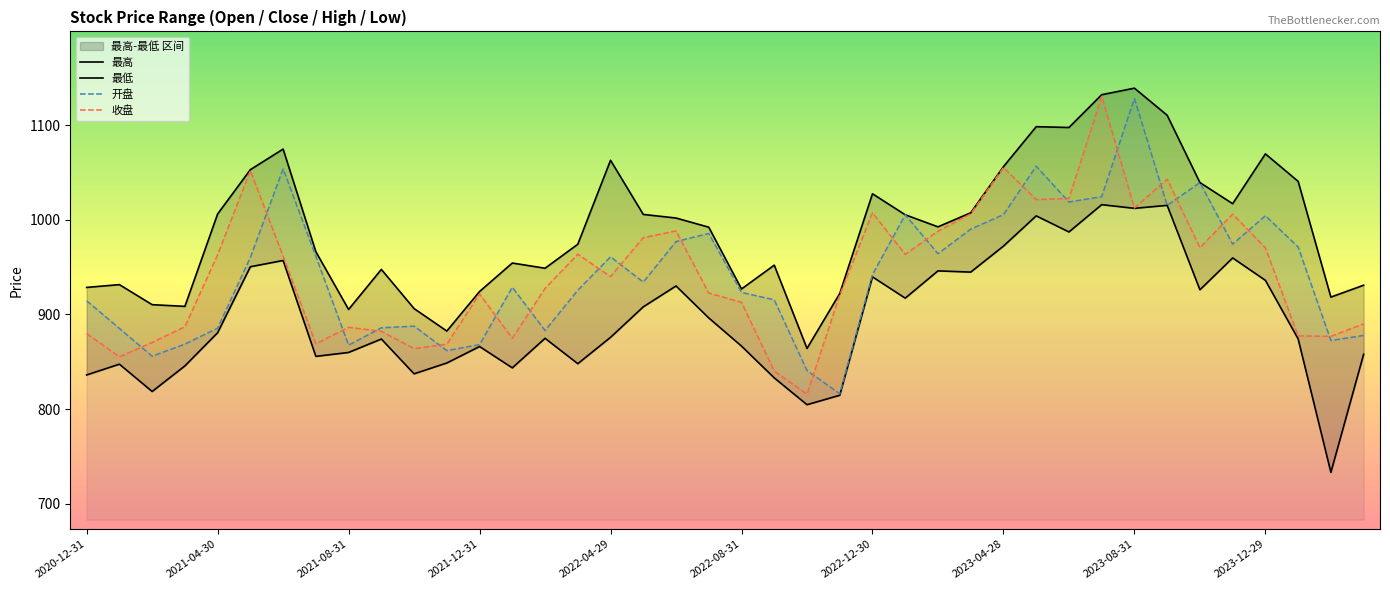

Rank the series by their maximum value, from highest to lowest.

最高, 收盘, 开盘, 最低